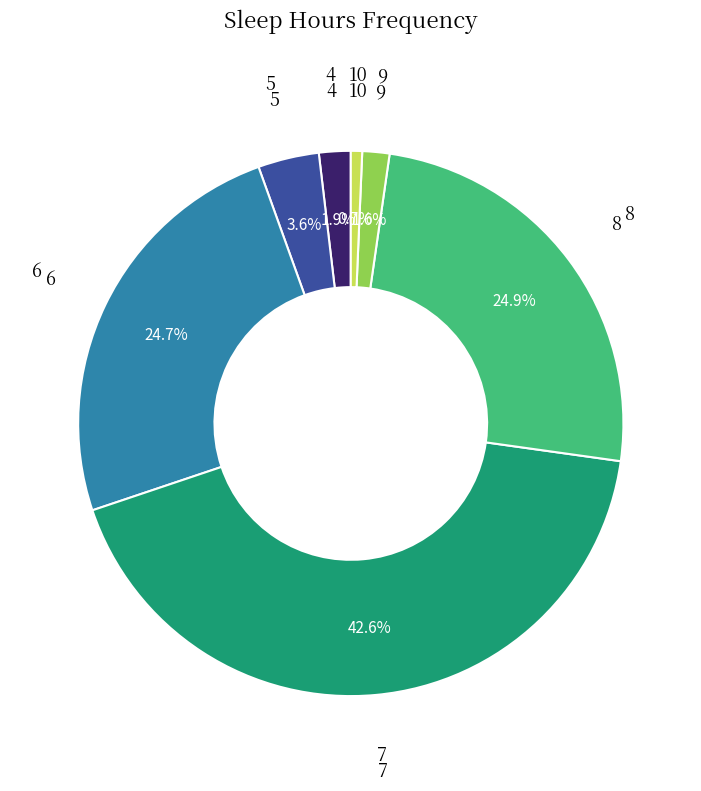

Is there a majority slice in this chart?

No